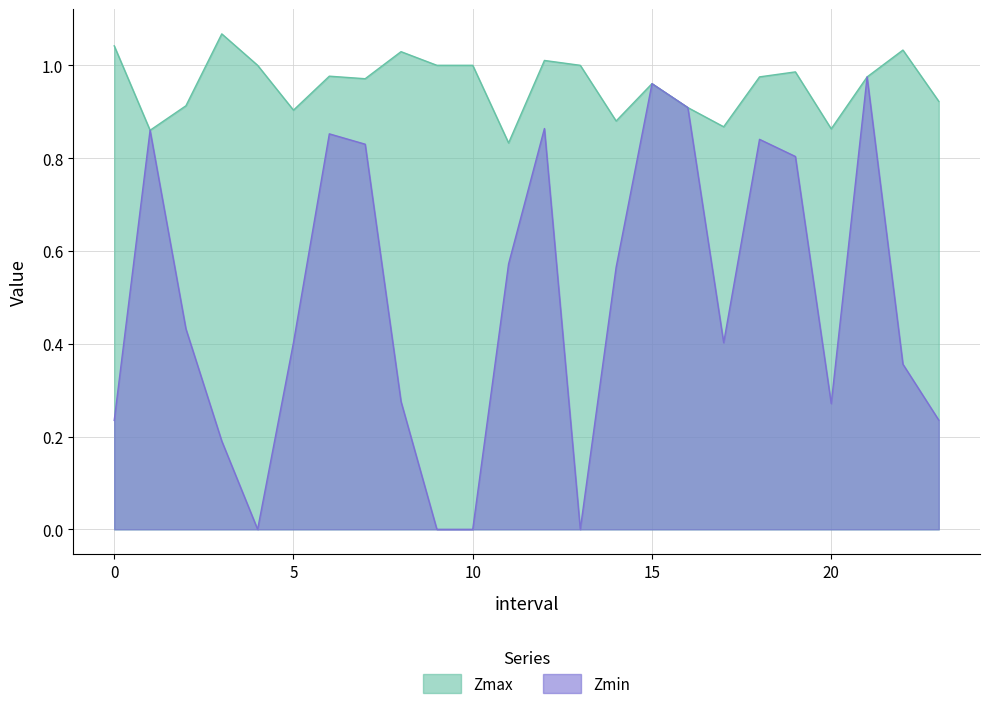

Reading left to right, extract all data points from this chart.

Zmax: 1.0	0.9	0.9	1.1	1.0	0.9	1.0	1.0	1.0	1.0	1.0	0.8	1.0	1.0	0.9	1.0	0.9	0.9	1.0	1.0	0.9	1.0	1.0	0.9
Zmin: 0.2	0.9	0.4	0.2	0.0	0.4	0.9	0.8	0.3	0.0	0.0	0.6	0.9	0.0	0.6	1.0	0.9	0.4	0.8	0.8	0.3	1.0	0.4	0.2